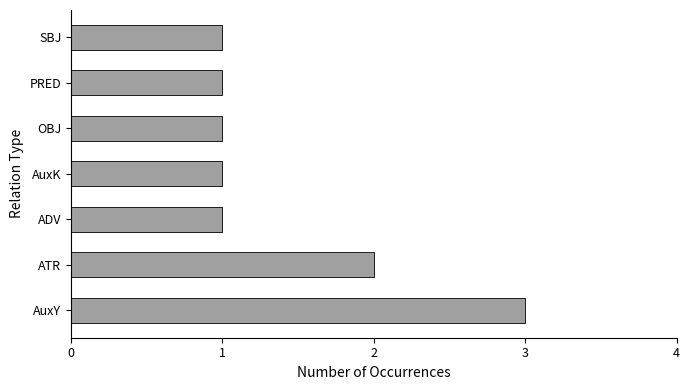

Which has a higher value, AuxY or ADV?

AuxY